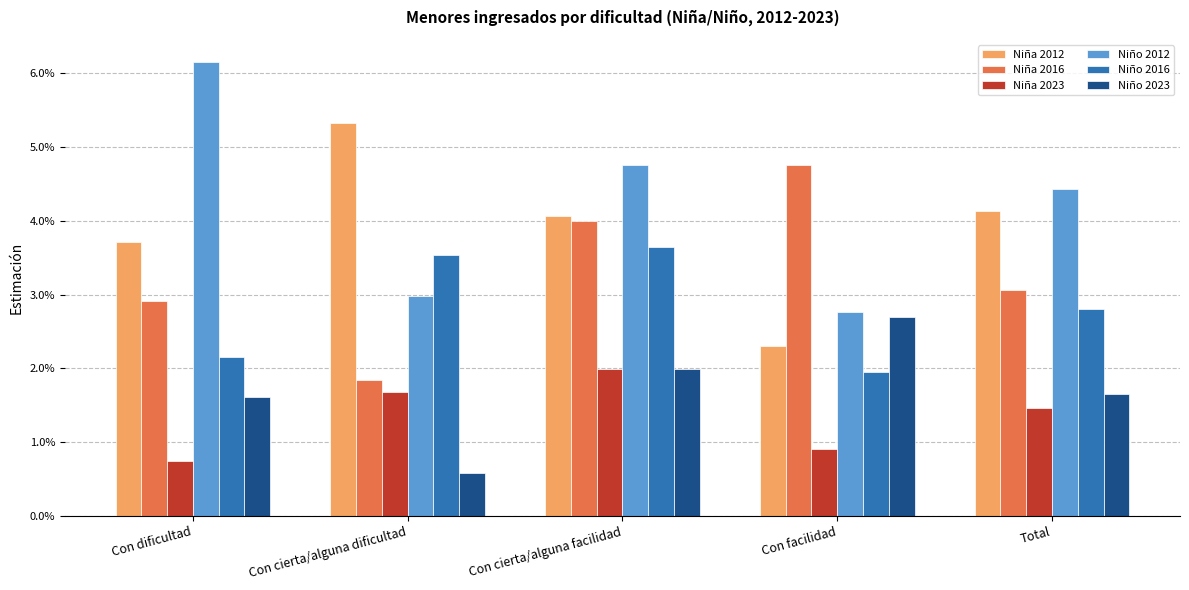

The value of Niña 2023 at Con facilidad is 0.0. True or false?

False